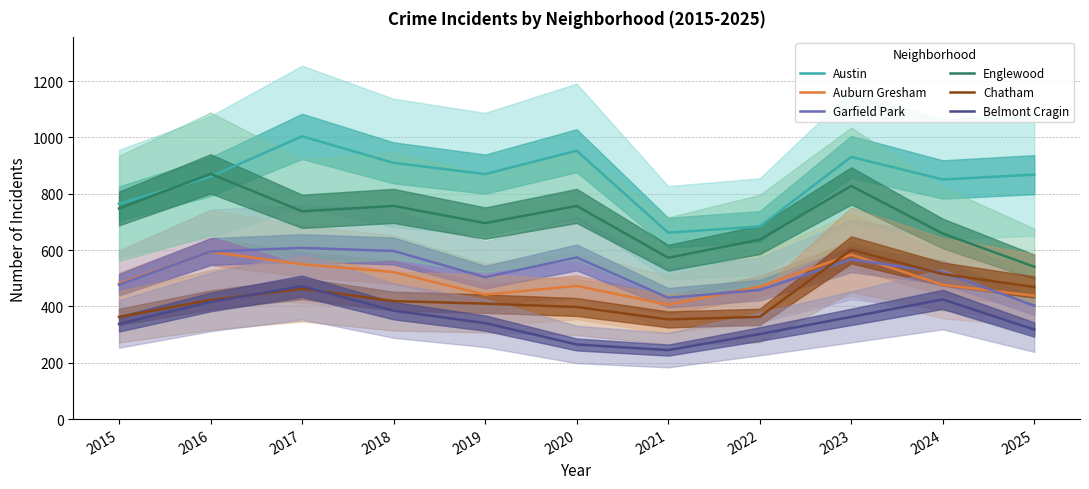

Reading left to right, list all the values displayed in this chart.

Austin: 2015=765	2016=861	2017=1004	2018=910	2019=870	2020=953	2021=662	2022=684	2023=931	2024=851	2025=868
Auburn Gresham: 2015=481	2016=594	2017=550	2018=522	2019=442	2020=473	2021=406	2022=471	2023=584	2024=477	2025=438
Garfield Park: 2015=477	2016=595	2017=608	2018=597	2019=504	2020=574	2021=431	2022=458	2023=567	2024=521	2025=403
Englewood: 2015=748	2016=871	2017=738	2018=757	2019=696	2020=757	2021=573	2022=637	2023=828	2024=659	2025=541
Chatham: 2015=363	2016=423	2017=463	2018=419	2019=410	2020=398	2021=354	2022=363	2023=601	2024=515	2025=469
Belmont Cragin: 2015=338	2016=416	2017=472	2018=385	2019=341	2020=265	2021=245	2022=302	2023=363	2024=425	2025=318